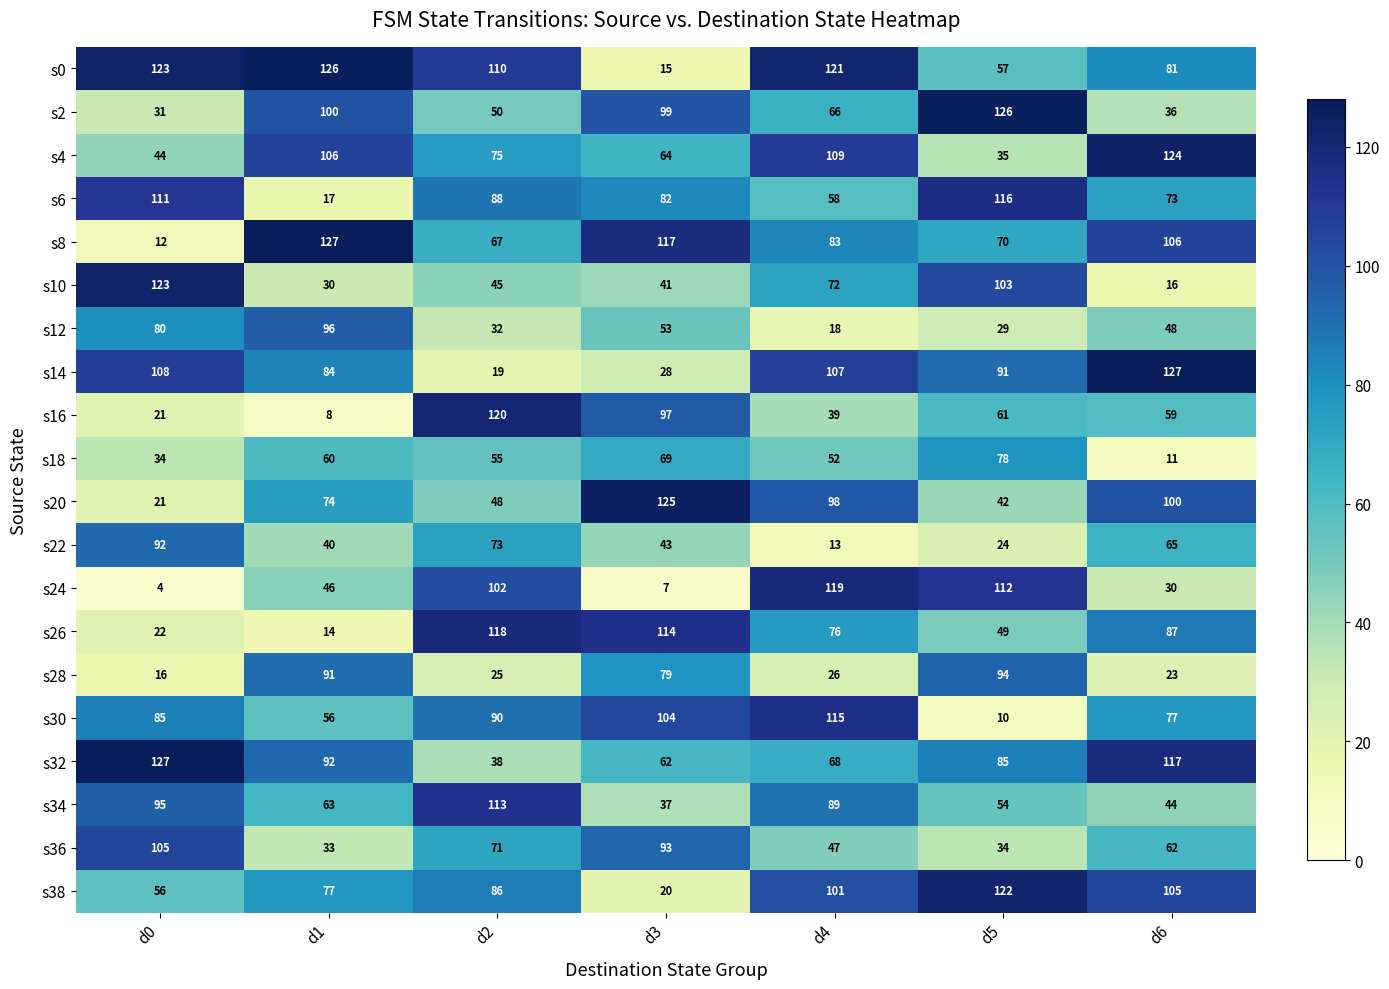

Count the s10 values in the range 30 to 103.

5